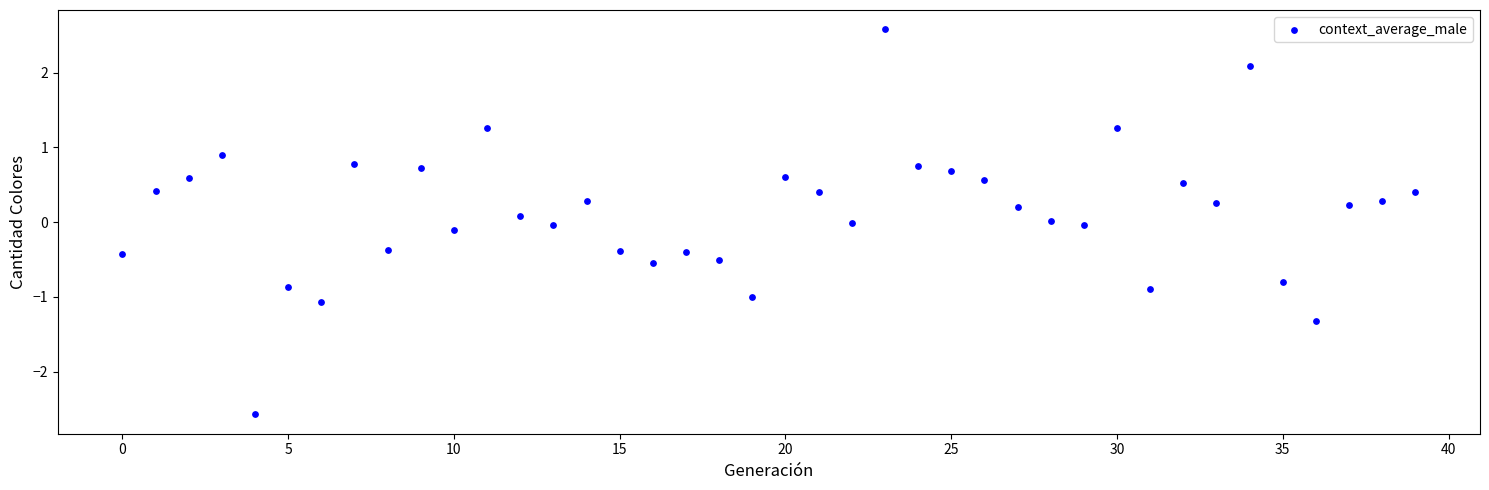

What is the range of Y values (max minus min)?

5.2